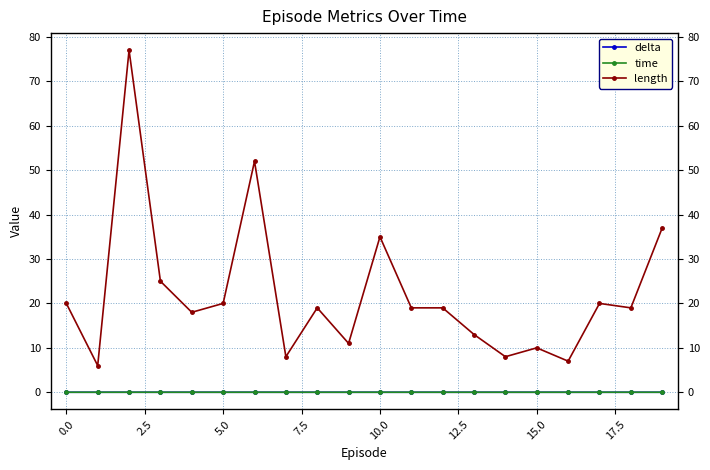

What is the value of the length point at the 4th from the left?

25.0